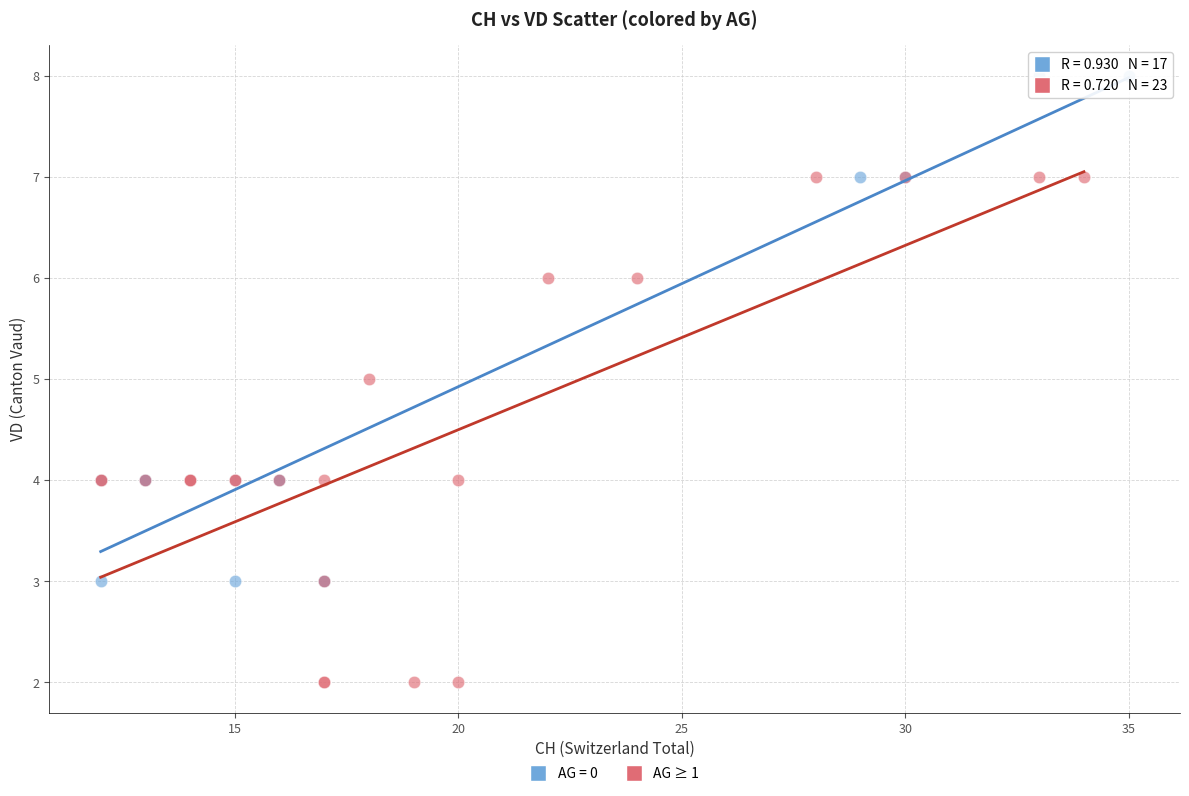

Which series reaches the maximum Y coordinate?

AG = 0